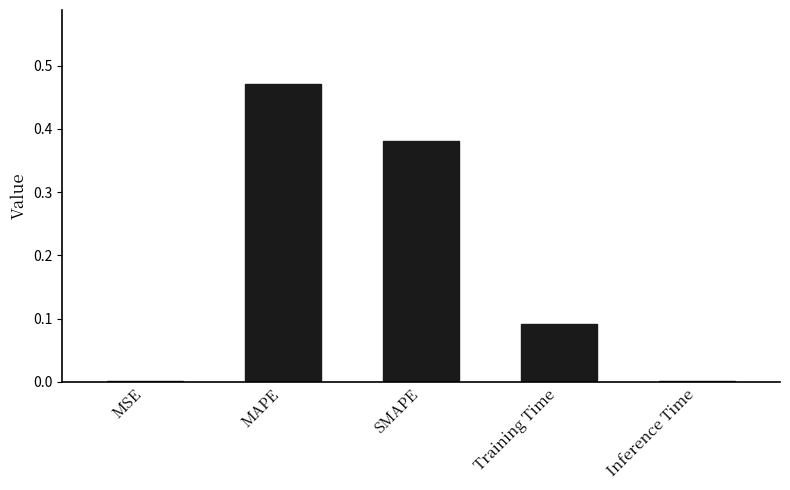

What is the sum of all values?

0.9